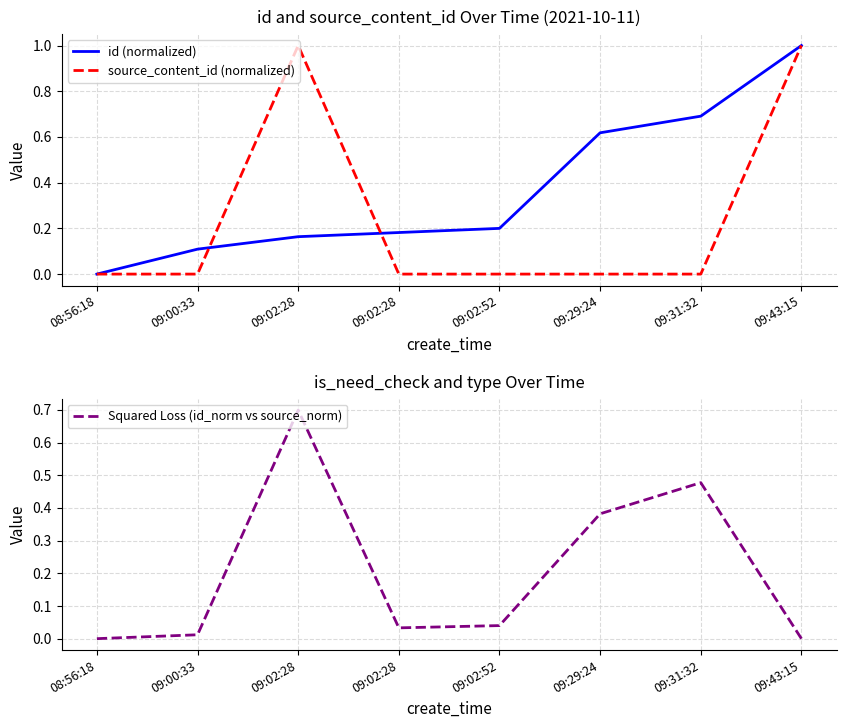

What is the sum of all id (normalized) values?

3.0